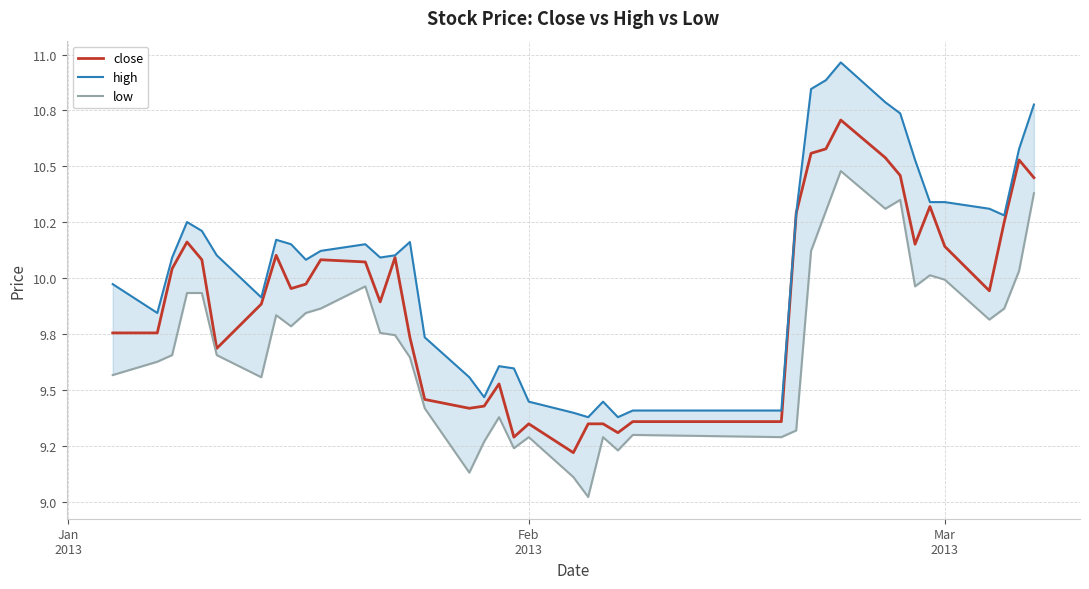

How many distinct data groups are displayed?

3